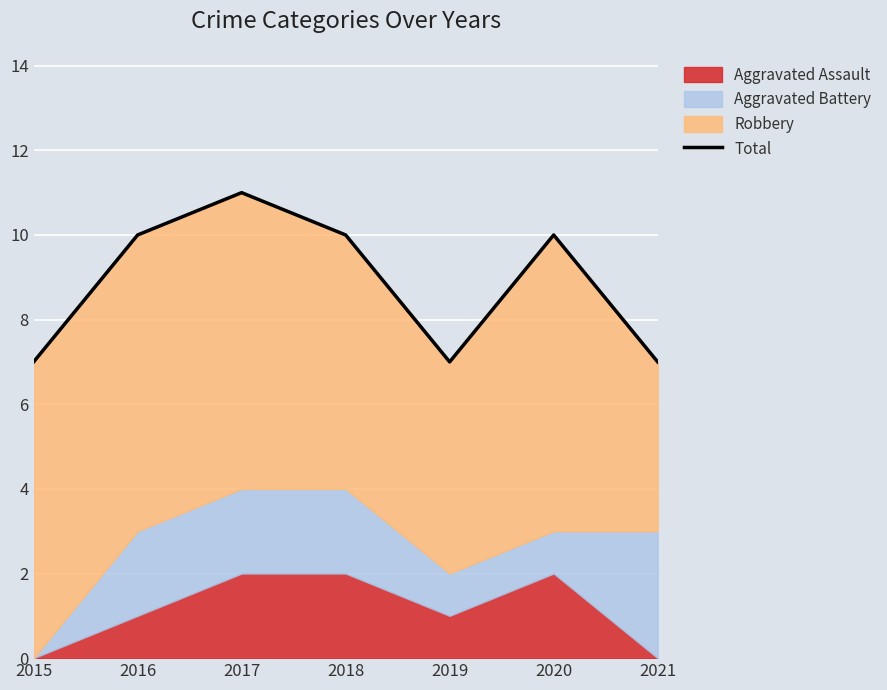

Count the values in the range 7 to 10.

6